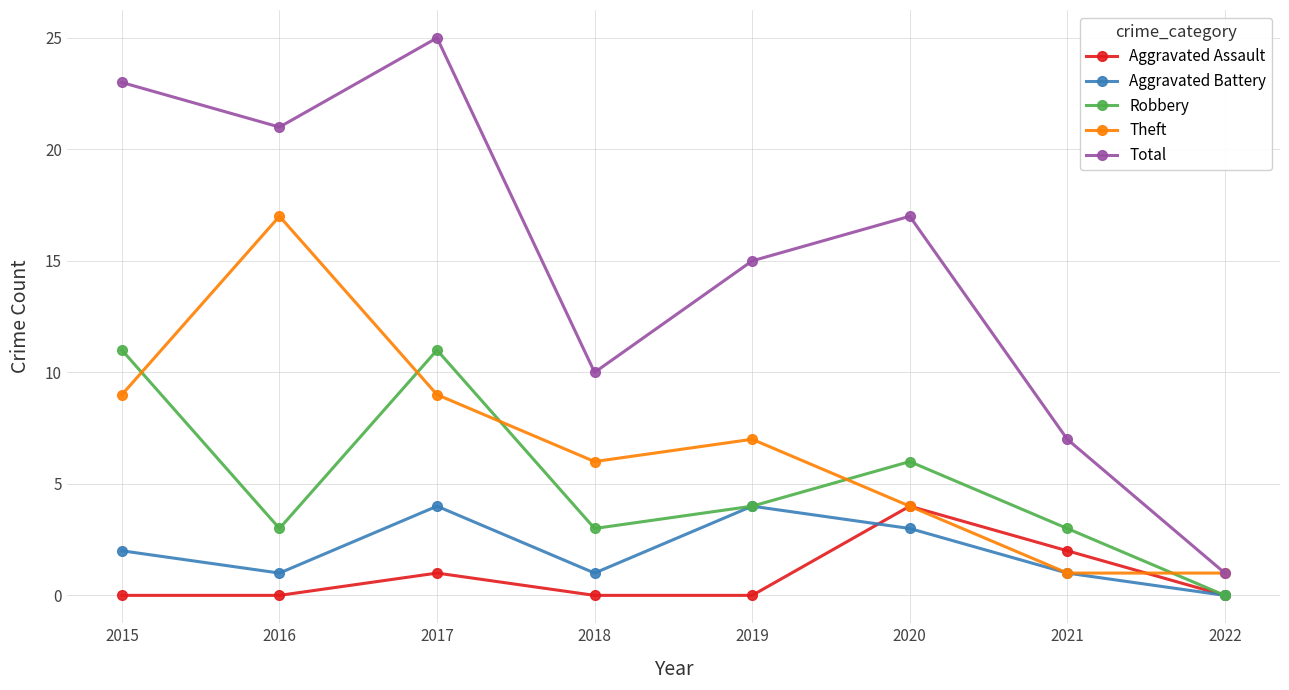

True or false: Total and Aggravated Assault cross at least once.

False